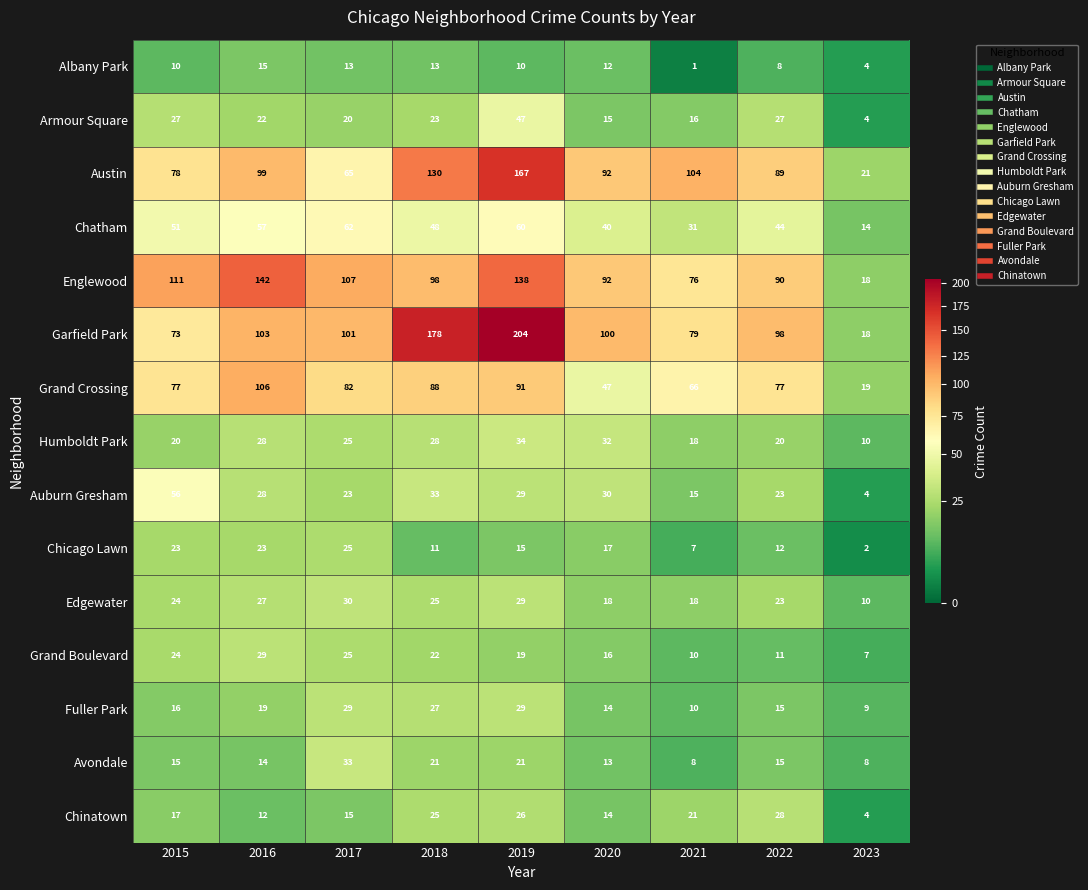

What is the maximum value shown in the chart?

204